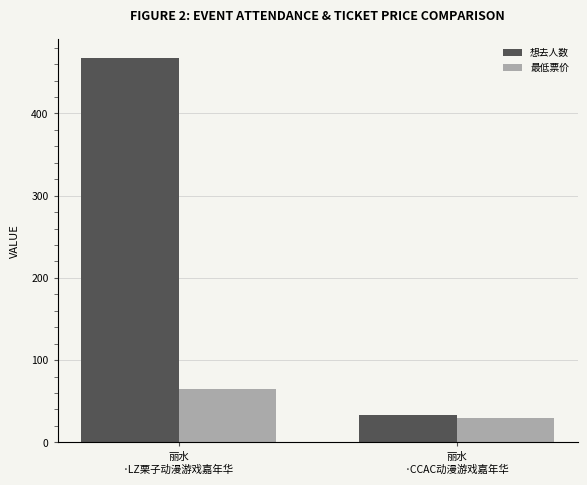

Rank the series at 丽水
·LZ栗子动漫游戏嘉年华 from highest to lowest value.

想去人数, 最低票价